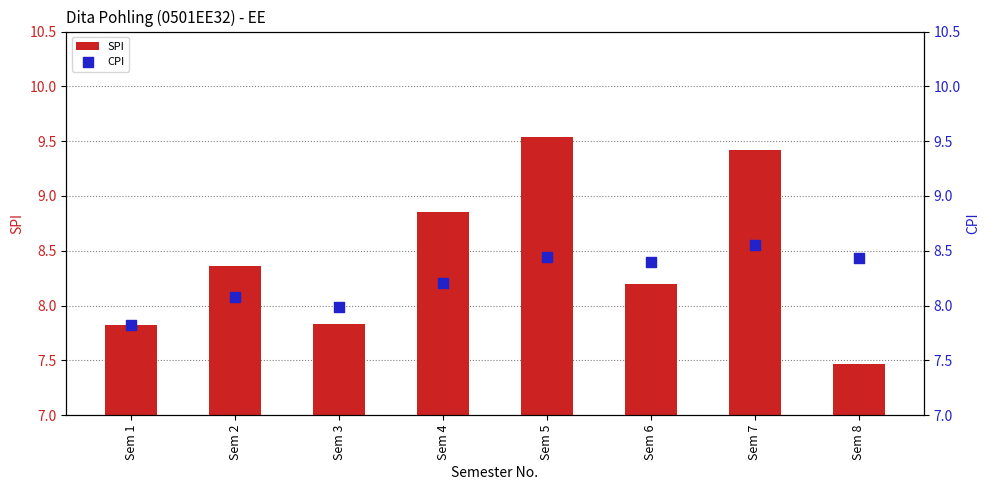

Which series has the largest Y range (max minus min)?

SPI